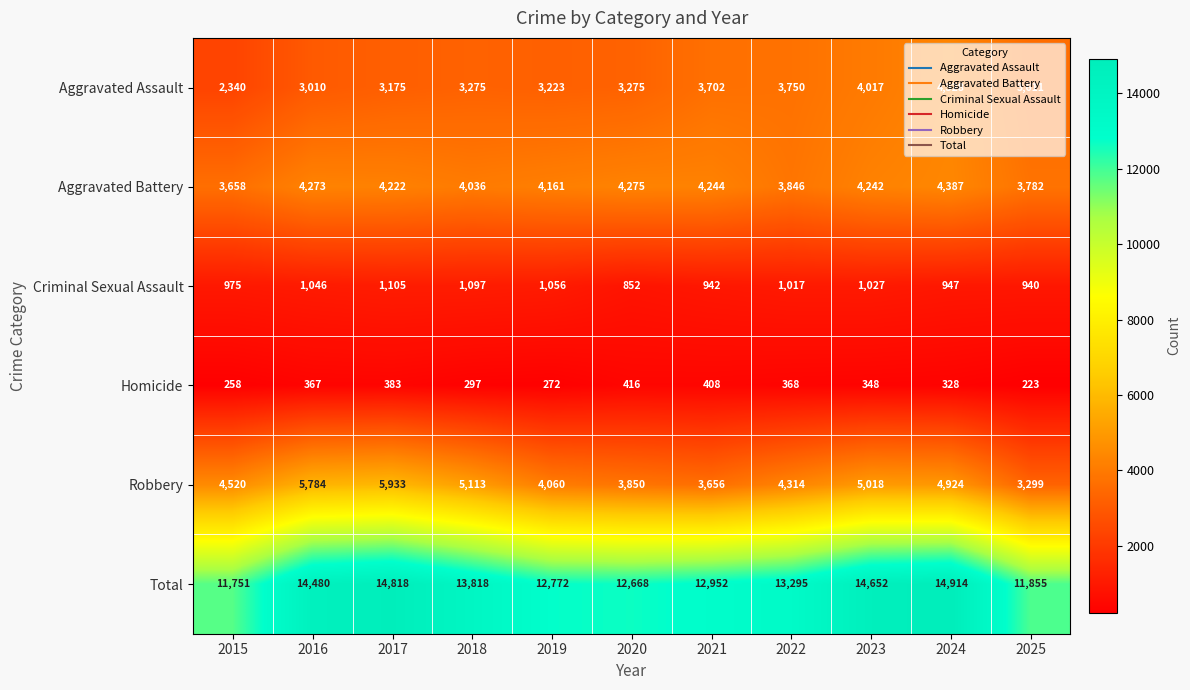

What is the maximum value shown in the chart?

14914